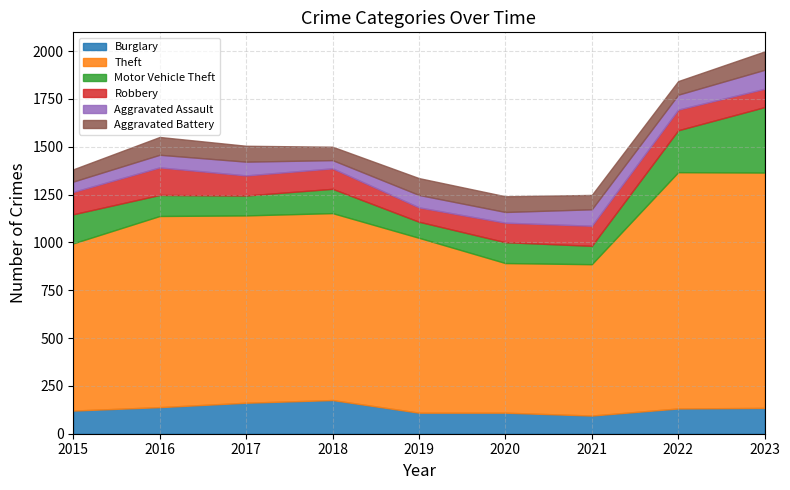

What is the total value across all series at 2020?

1241